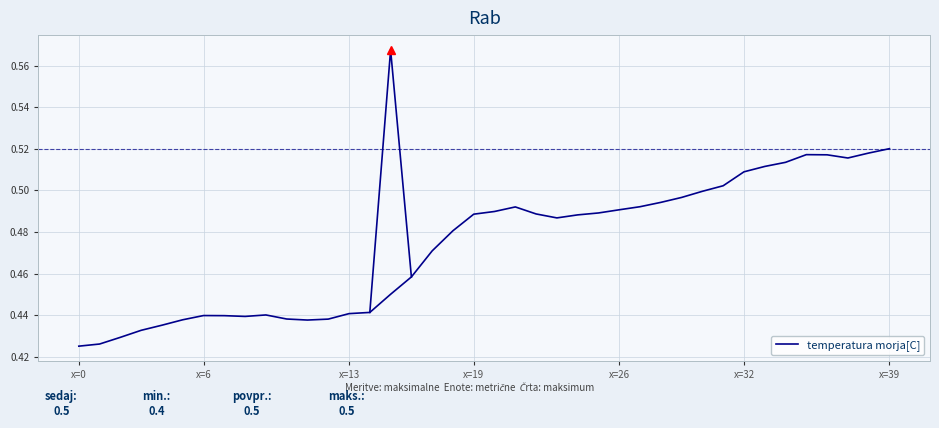

How many series are shown in this chart?

1